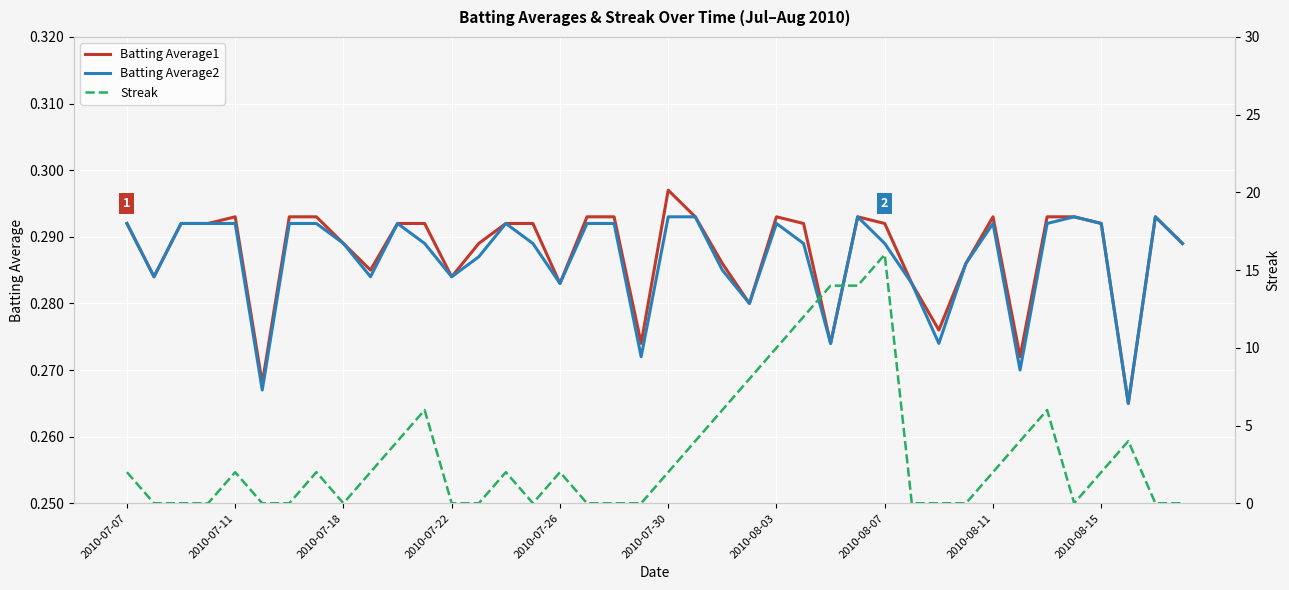

After their last crossing, which series has the higher values: Batting Average2 or Streak?

Batting Average2